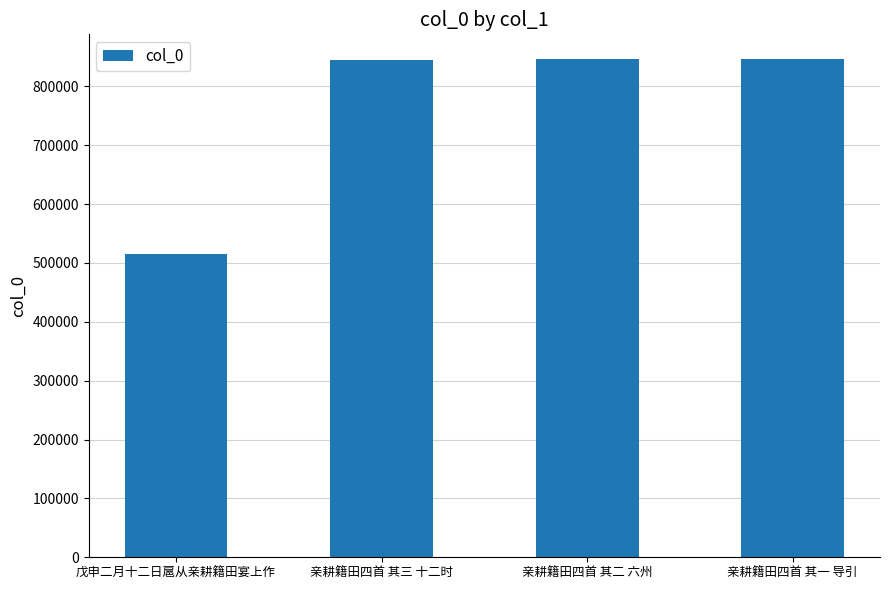

What is the sum of all values?

3052189